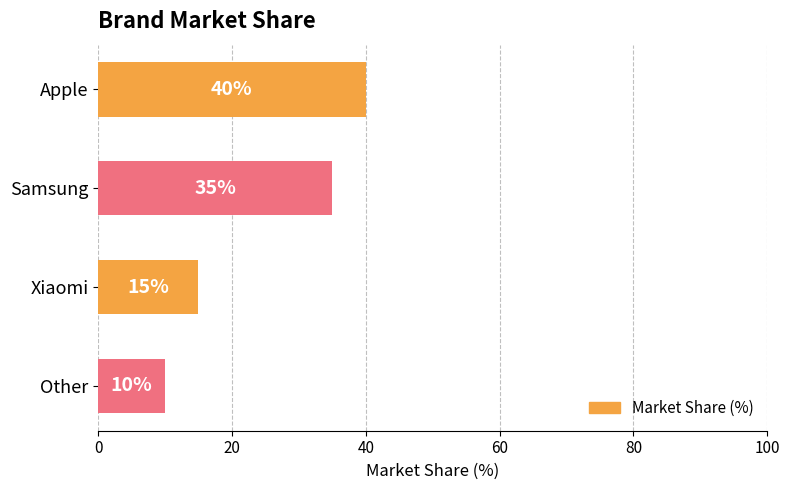

Reading bottom to top, what are all the values shown in this chart?

10	15	35	40